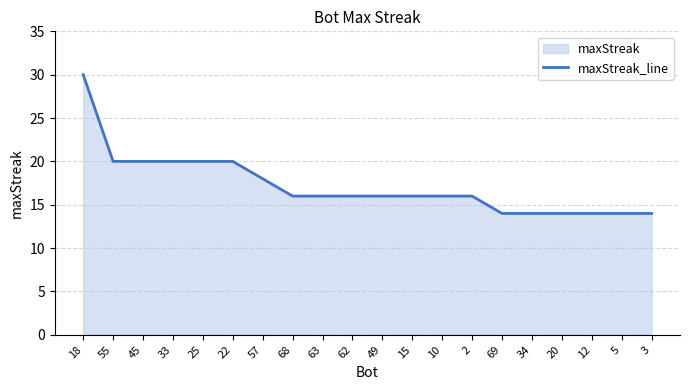

Approximately how many times larger is the value at 20 compared to 34?

1.0